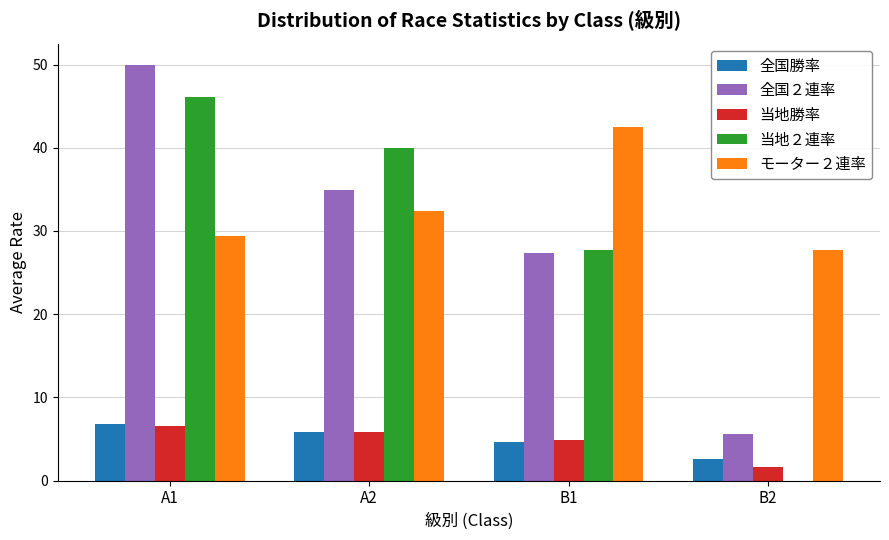

Where is 全国勝率 nearest to the value 4?

B1